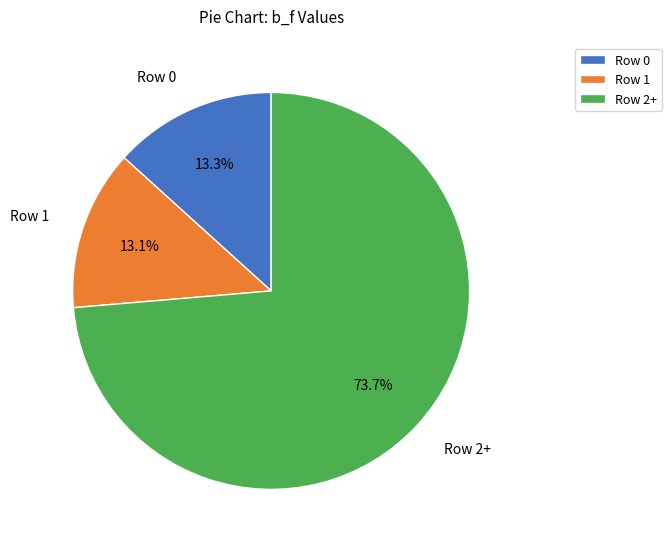

To the nearest percent, what is the difference between the largest and smallest slice percentages?

61%